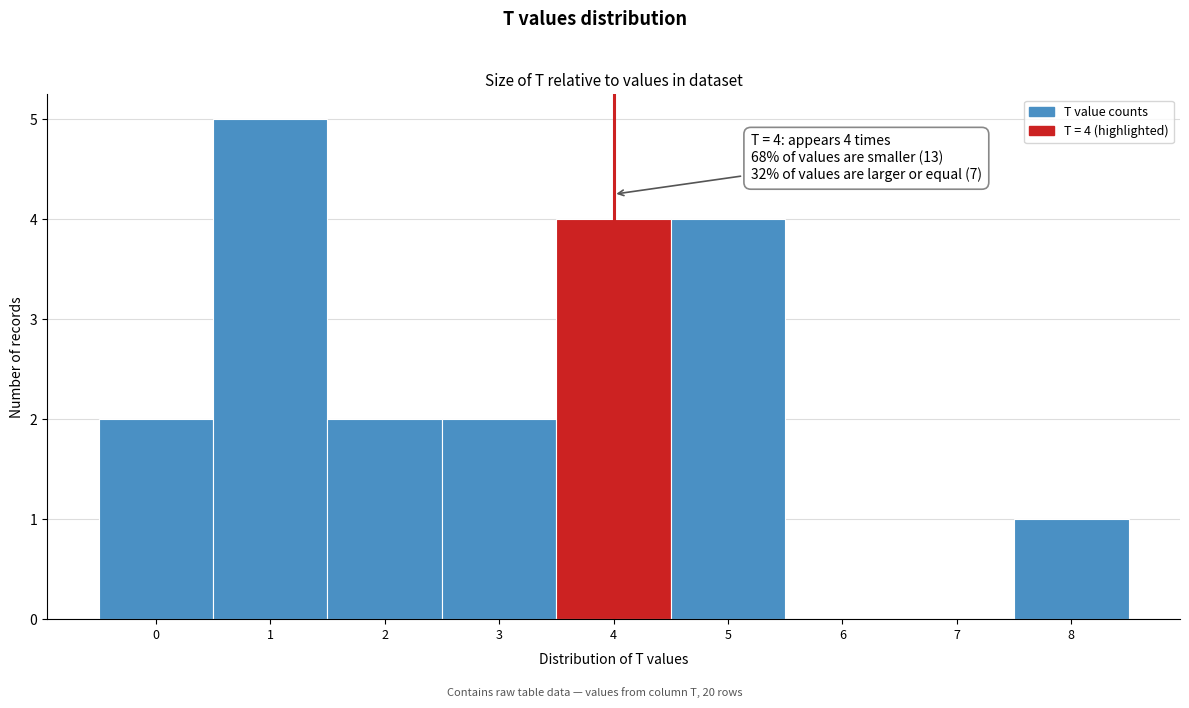

Which range on the x-axis has the tallest bar?

0.5 to 1.5